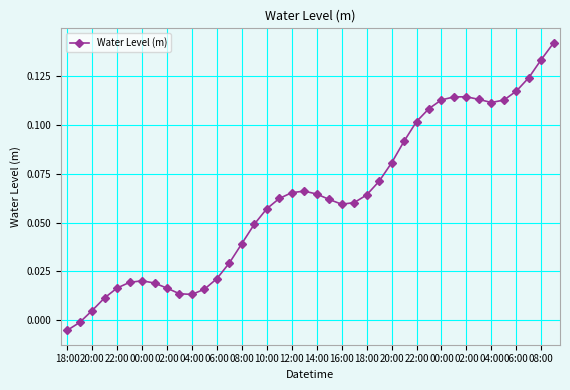

True or false: there are more than 0 points higher than both neighbors.

True